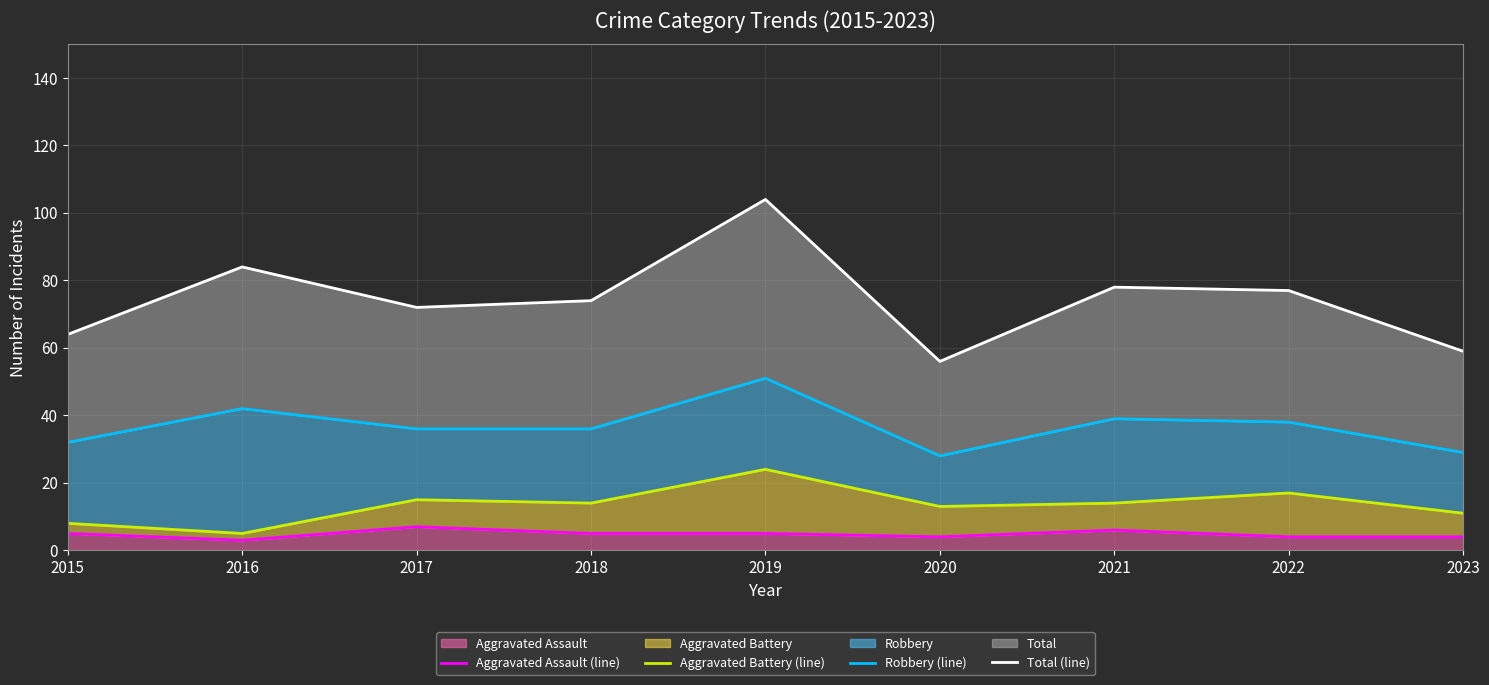

In Robbery (line), how many points are lower than both neighbors (excluding endpoints)?

1